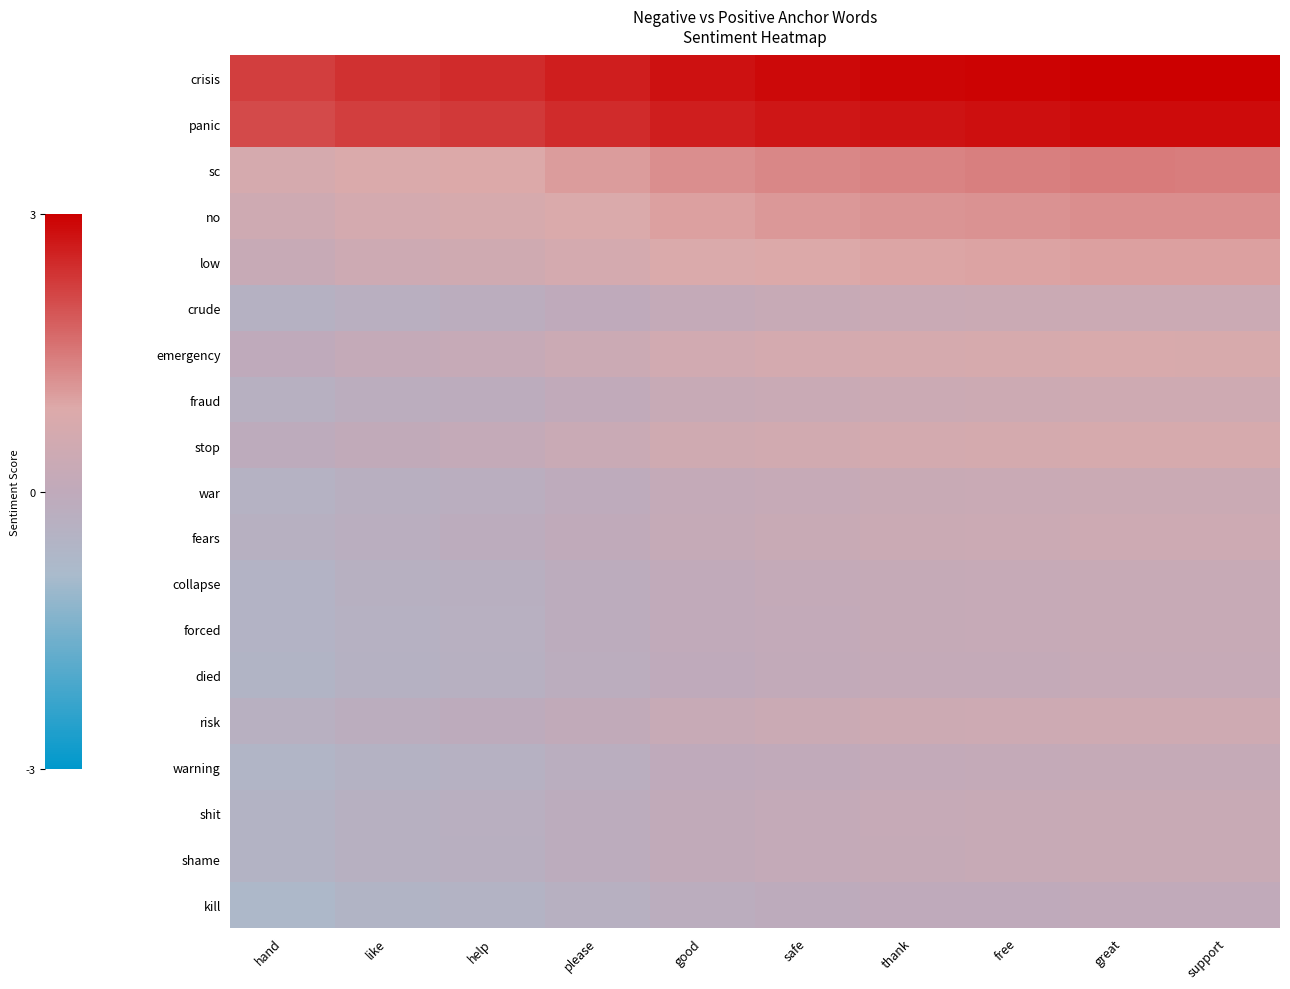

What is the smallest value displayed?

-0.7